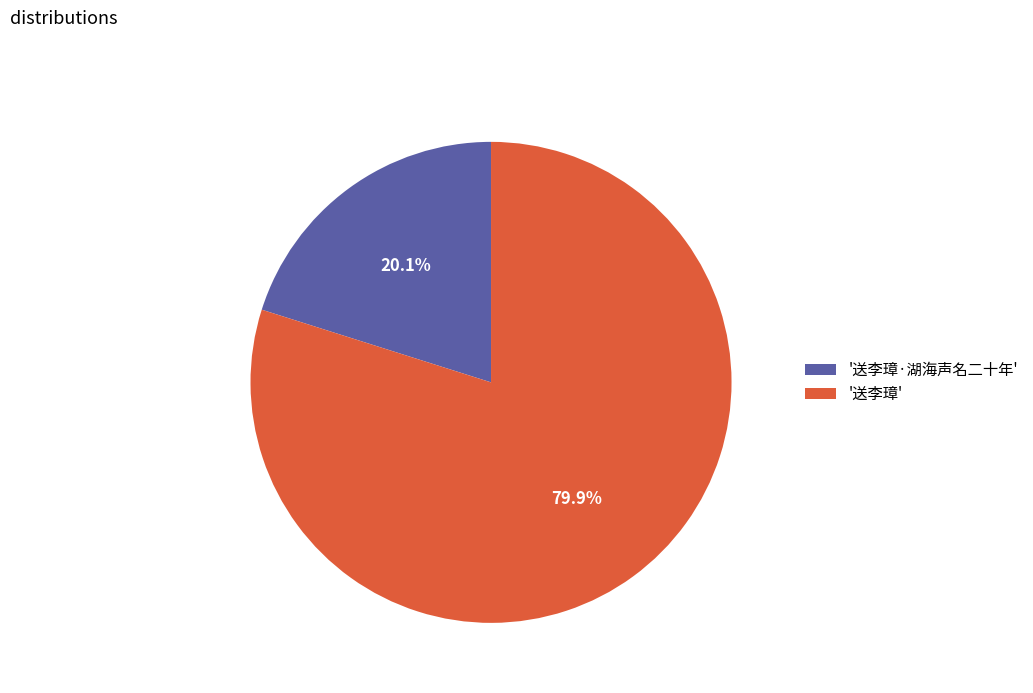

Approximately how many times larger is the value at '送李璋·湖海声名二十年' compared to '送李璋'?

0.3